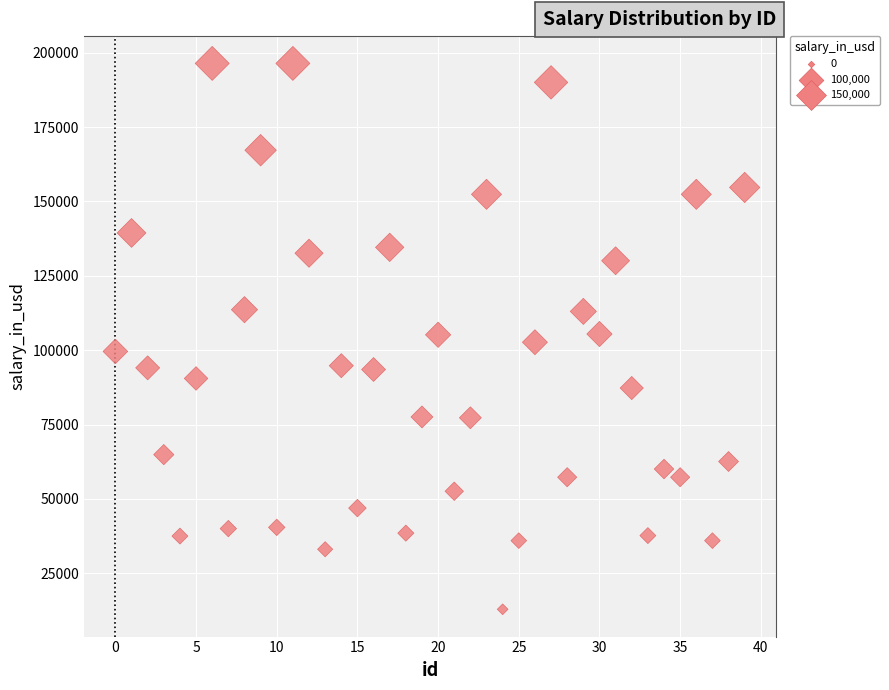

What is the range of Y values (max minus min)?

183481.6